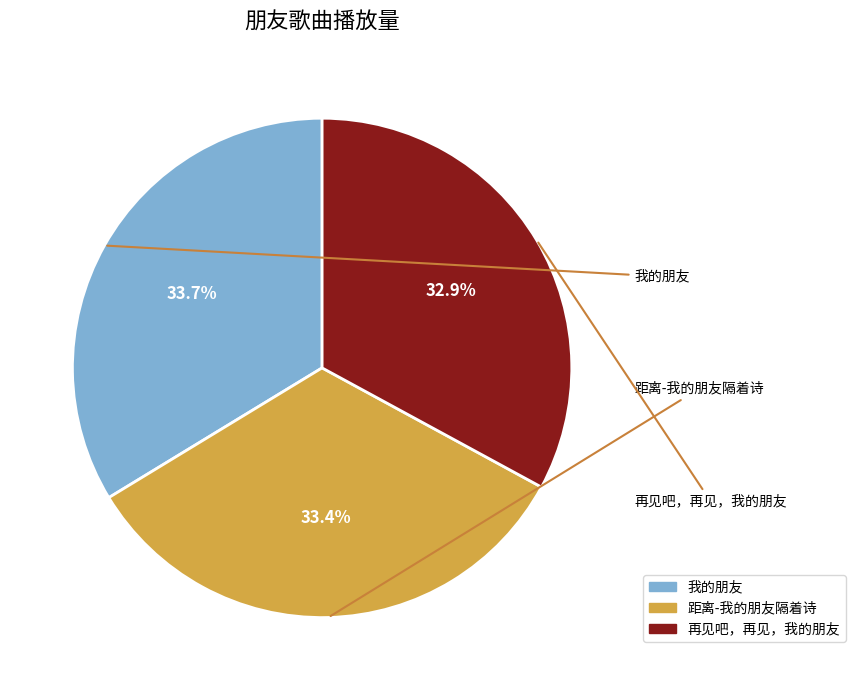

How many segments does this pie chart have?

3